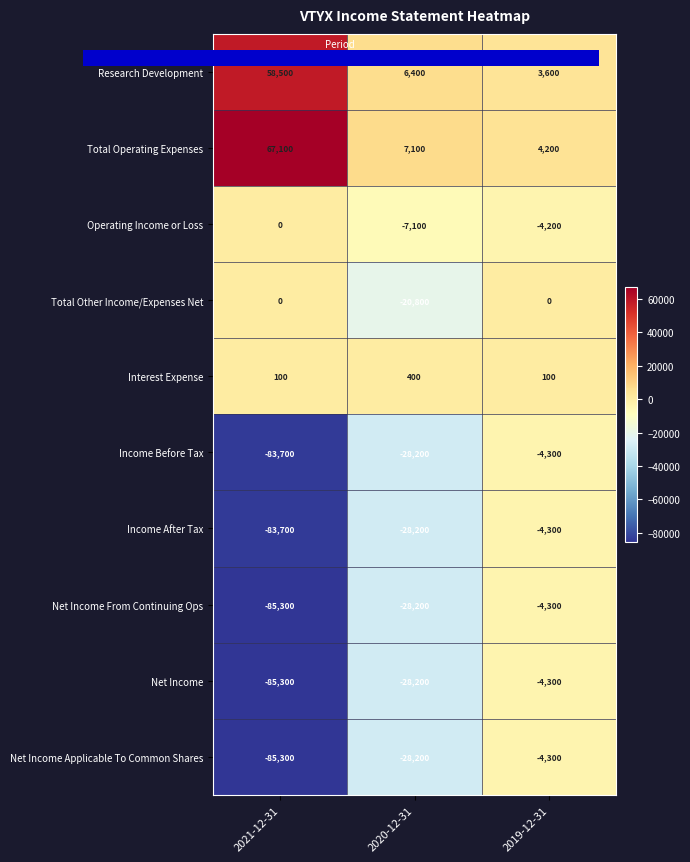

What is the smallest value displayed?

-85300